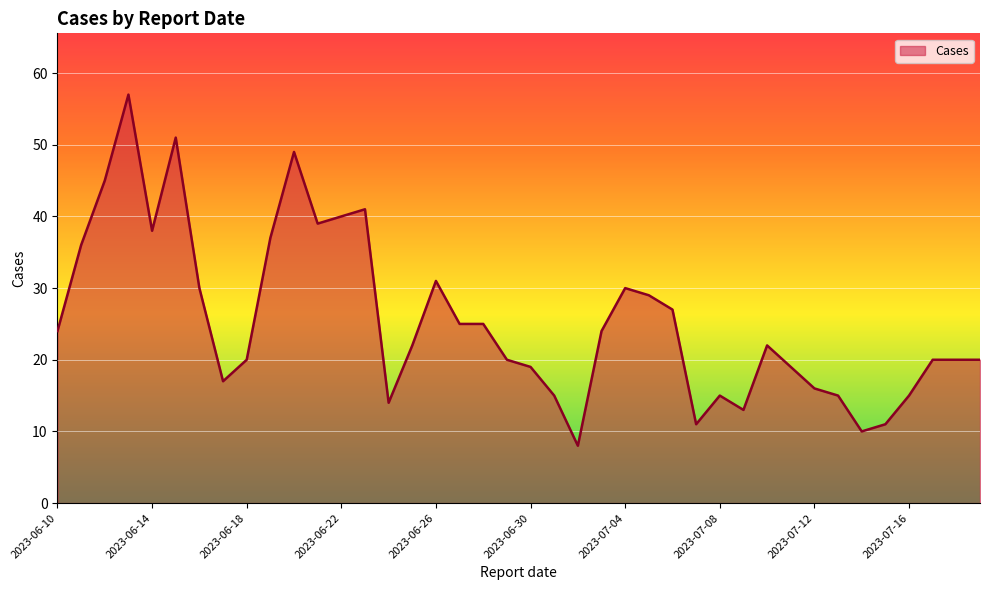

What is the difference between the maximum and minimum values?

49